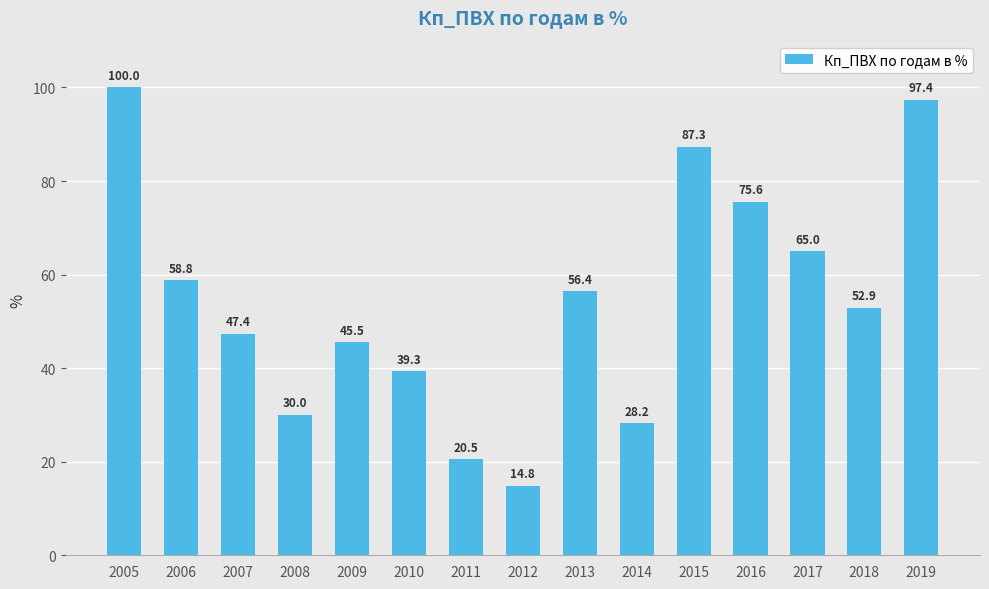

Rank the categories by value from lowest to highest.

2012, 2011, 2014, 2008, 2010, 2009, 2007, 2018, 2013, 2006, 2017, 2016, 2015, 2019, 2005